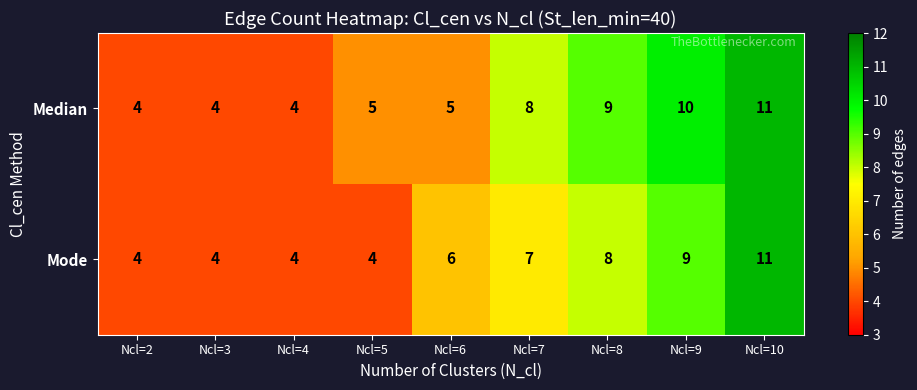

The value of Median at Ncl=7 is 5. True or false?

False